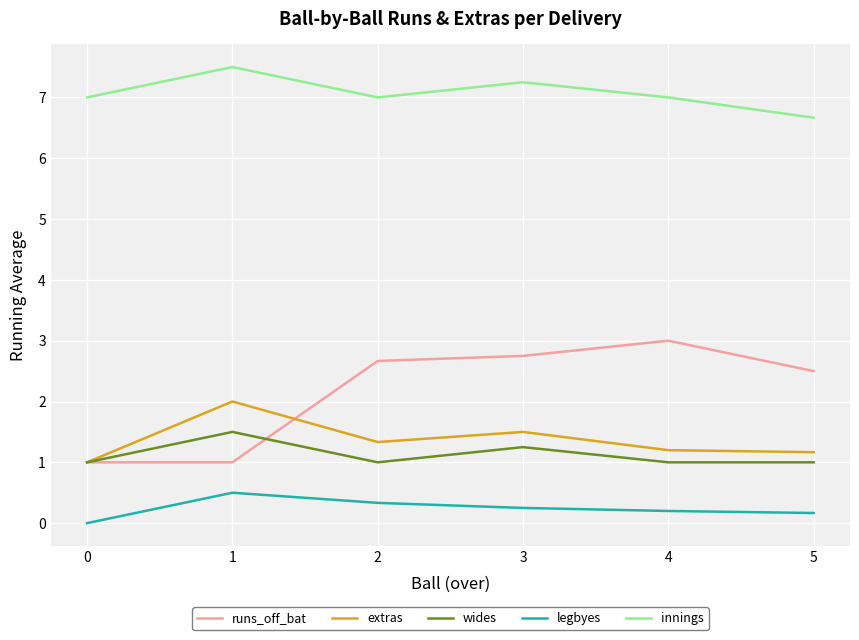

What value does the extras series have at 5?

1.2